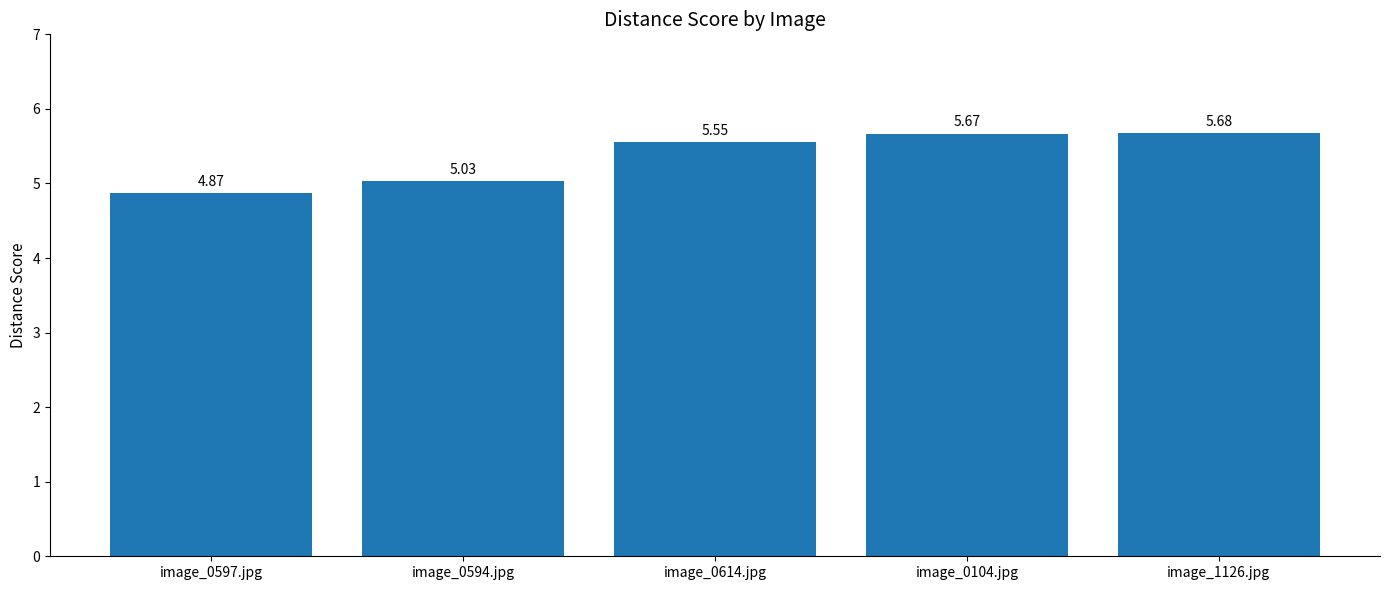

What is the label of the 2nd bar from the left?

image_0594.jpg